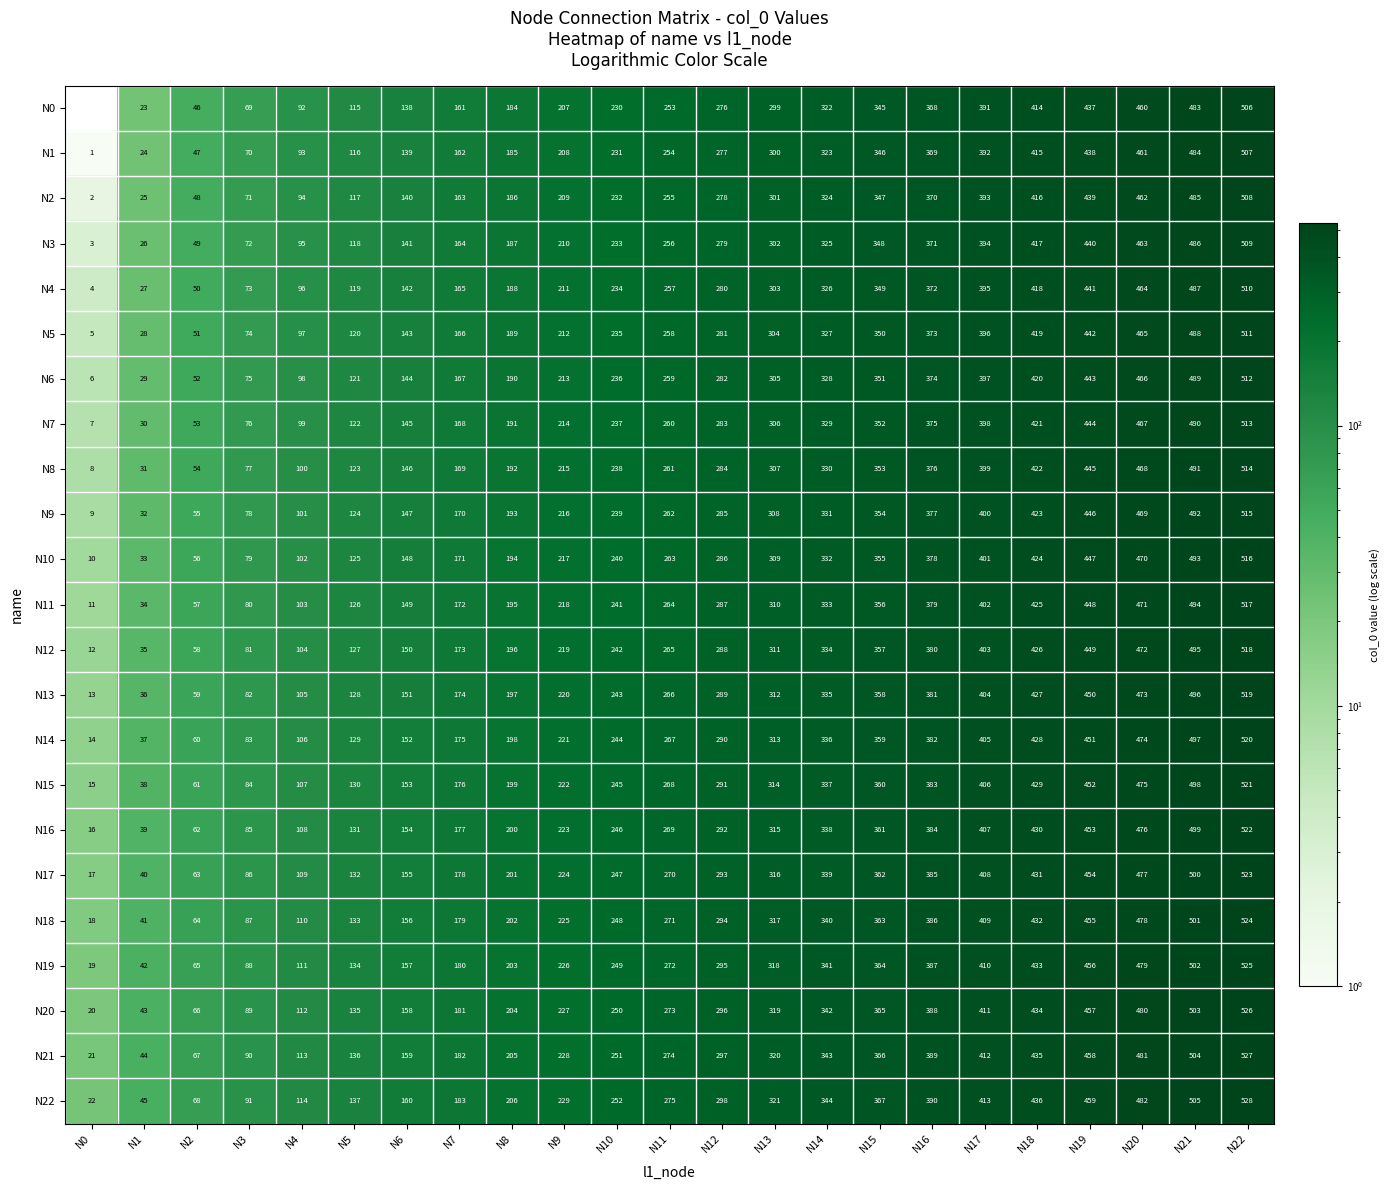

What is the difference between the highest and lowest values at N21?

22